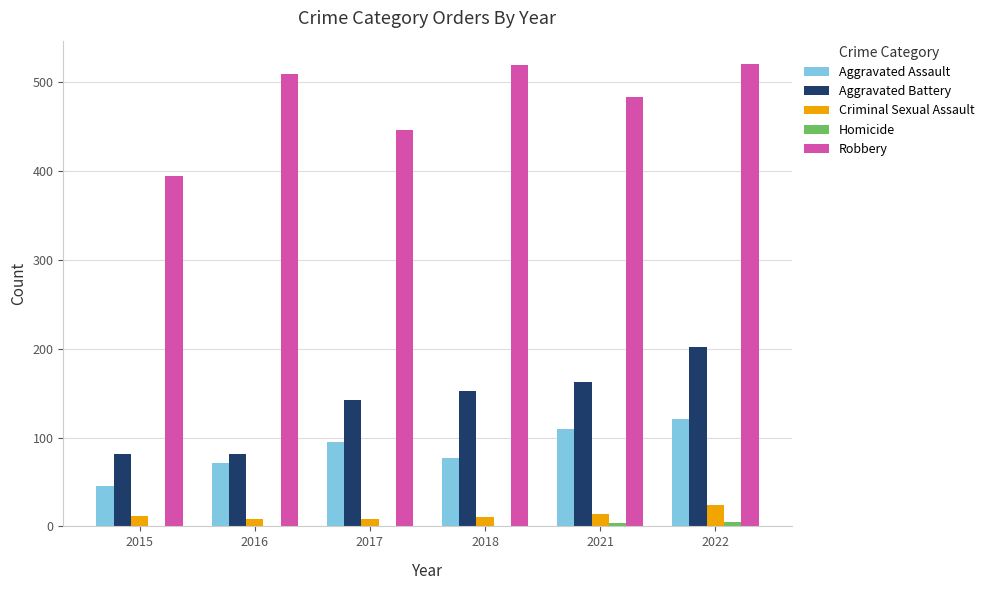

What is the maximum value shown in the chart?

521